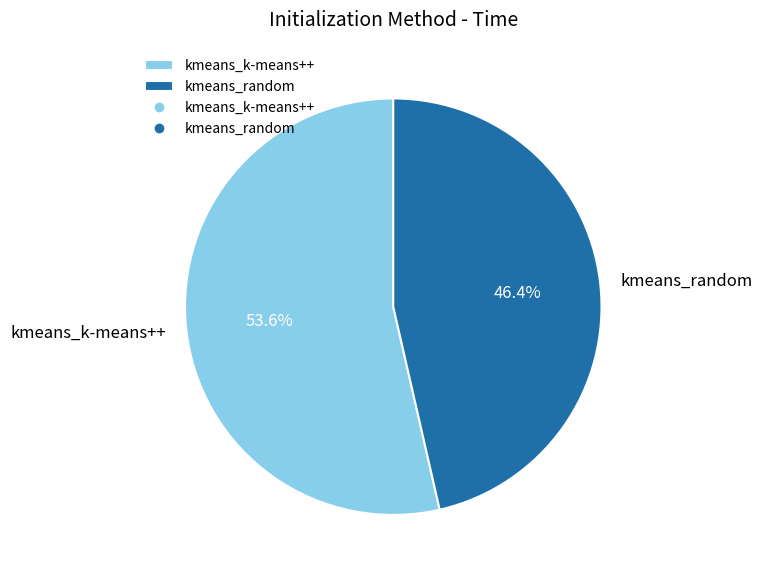

Does kmeans_random account for over 50% of the chart?

No